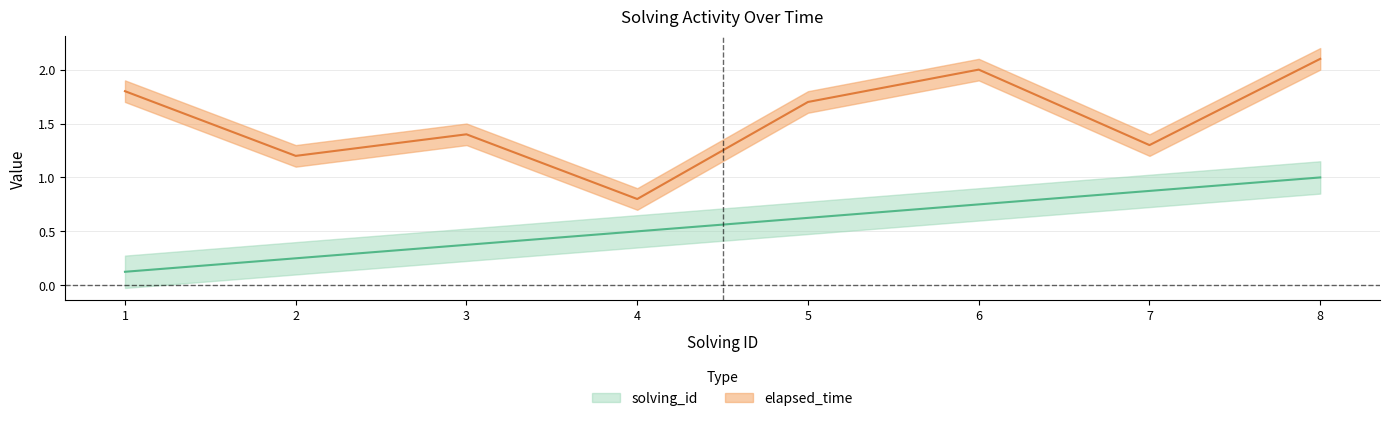

Does the chart have visible grid lines?

Yes